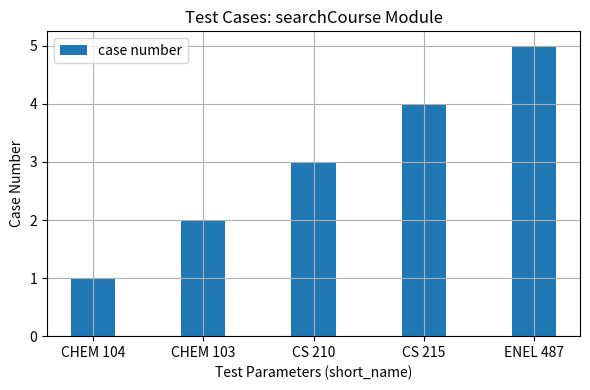

What is the change in value from CHEM 103 to CS 215?

+2